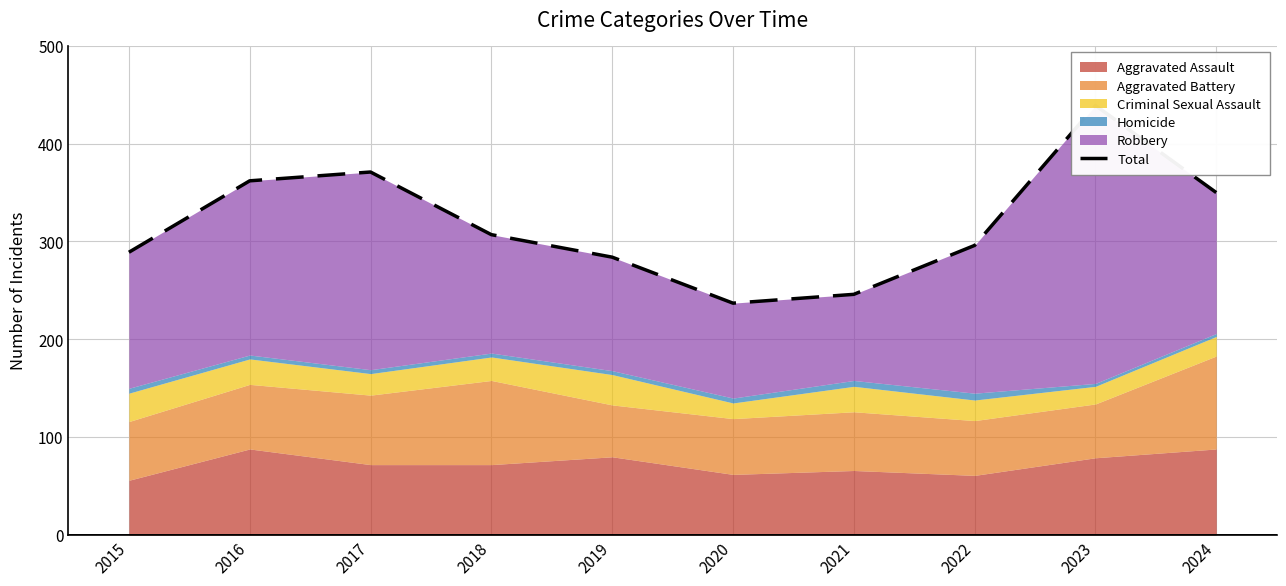

True or false: there are more than 2 points higher than both neighbors.

False